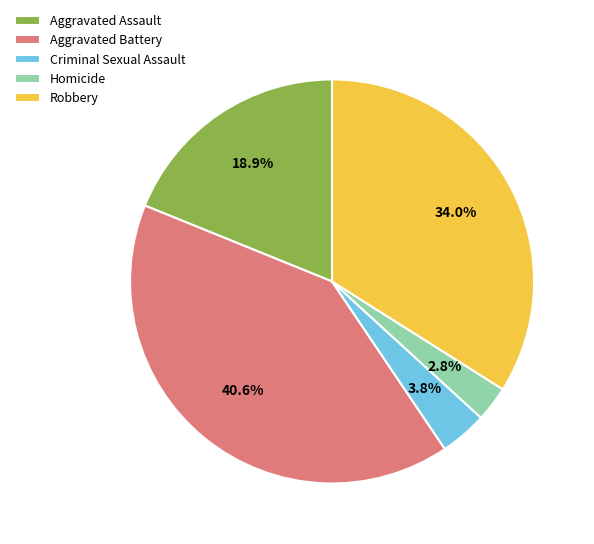

What is the smallest slice in the pie chart?

Homicide